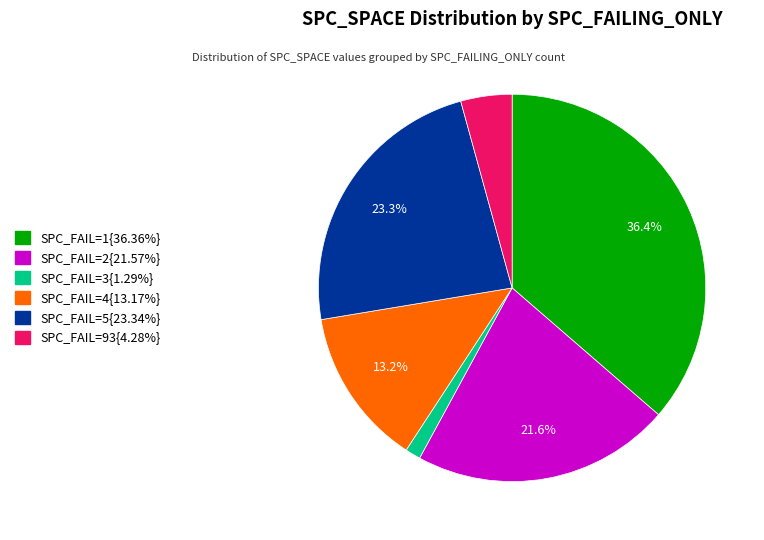

Is there any slice that represents more than half of the pie?

No